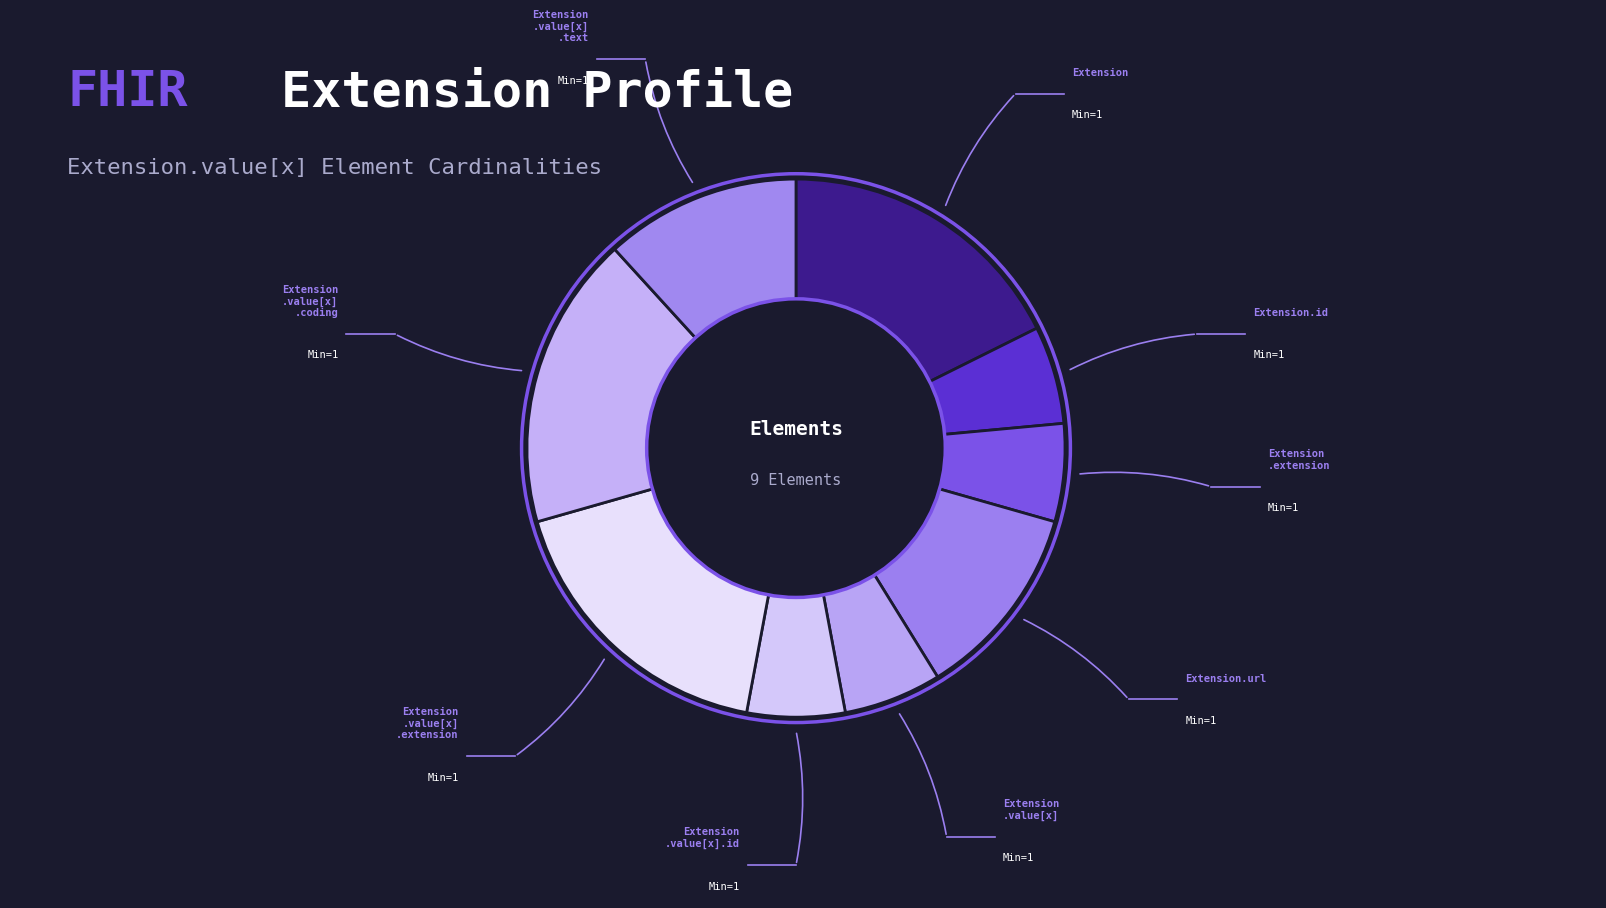

How many segments does this pie chart have?

9